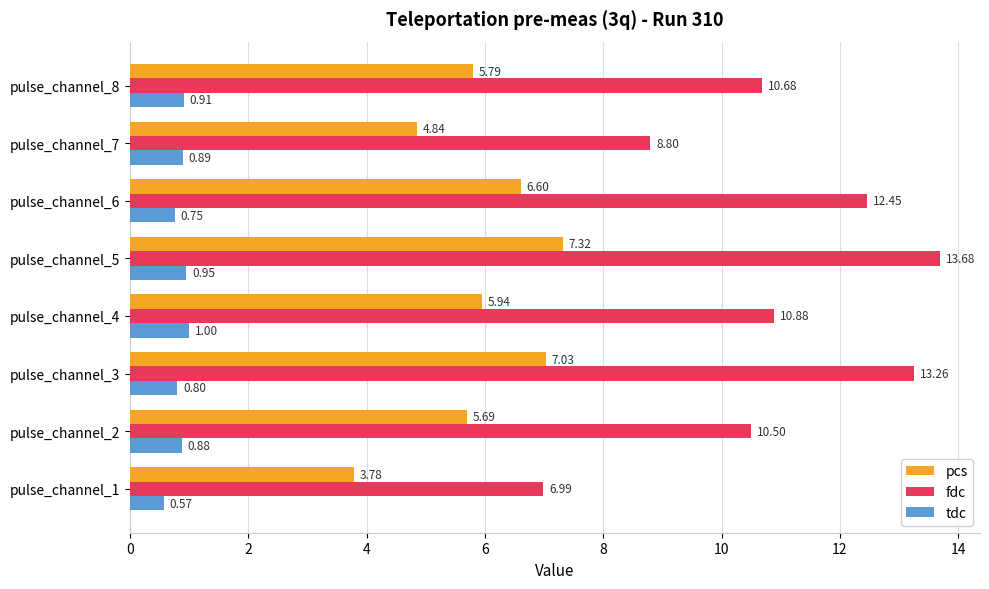

What is the difference between the maximum and minimum values in the pcs series?

3.5